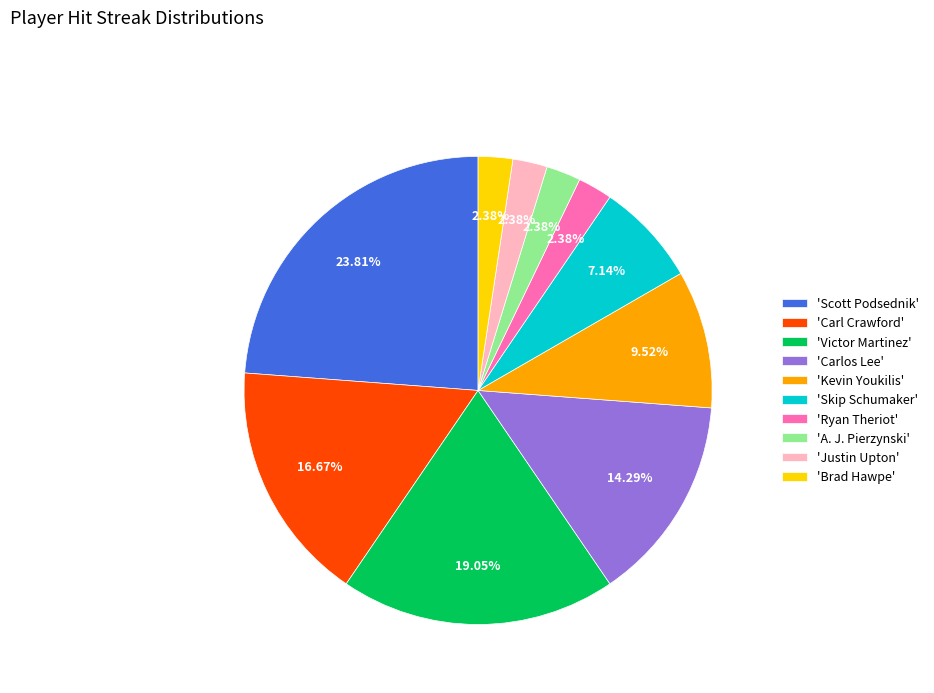

What is the largest slice in the pie chart?

'Scott Podsednik'